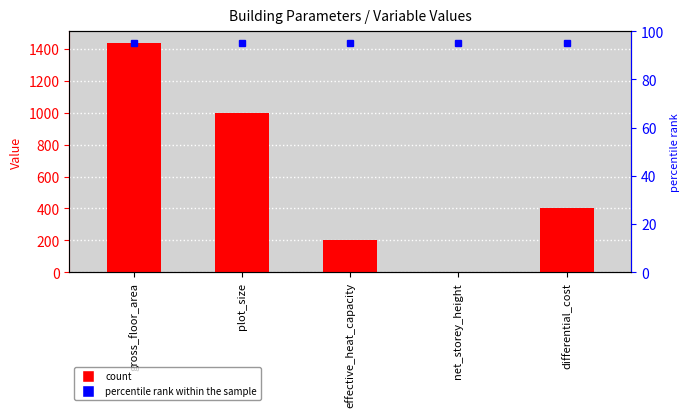

What is the approximate value at gross_floor_area?

1440.0